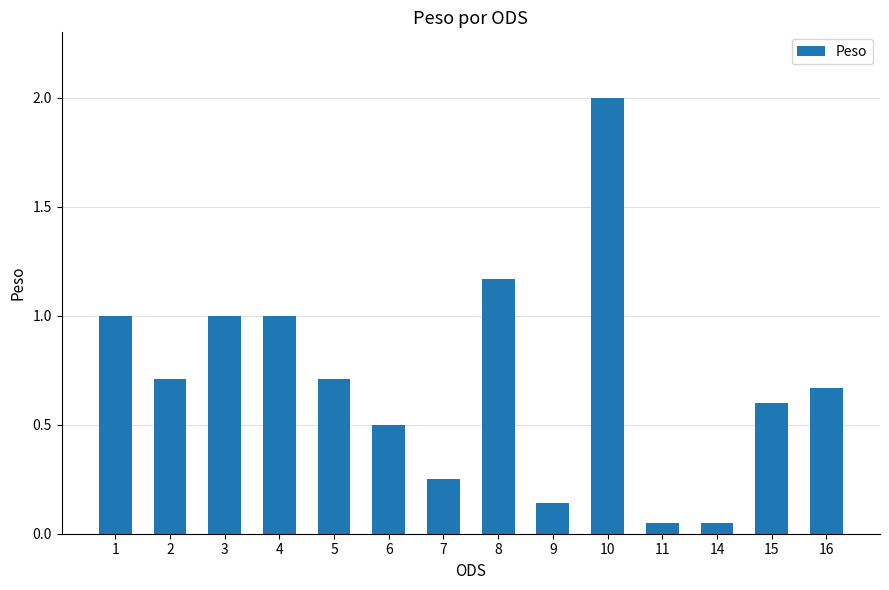

Which category has the highest value across all series?

10